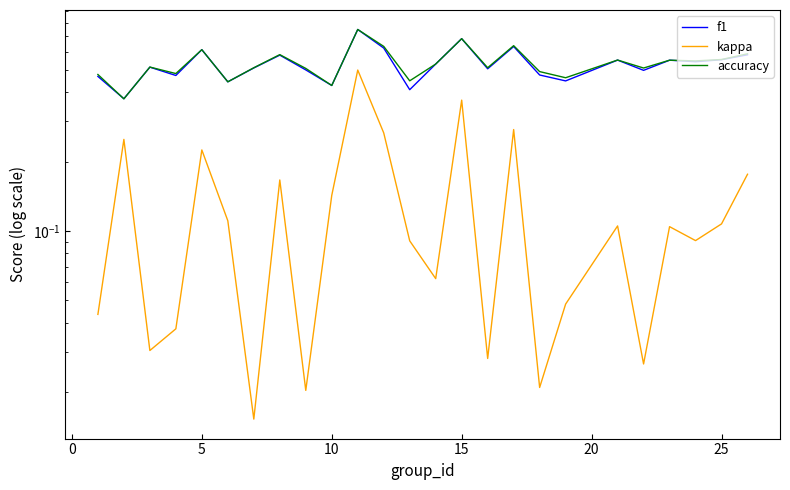

How many distinct data groups are displayed?

3